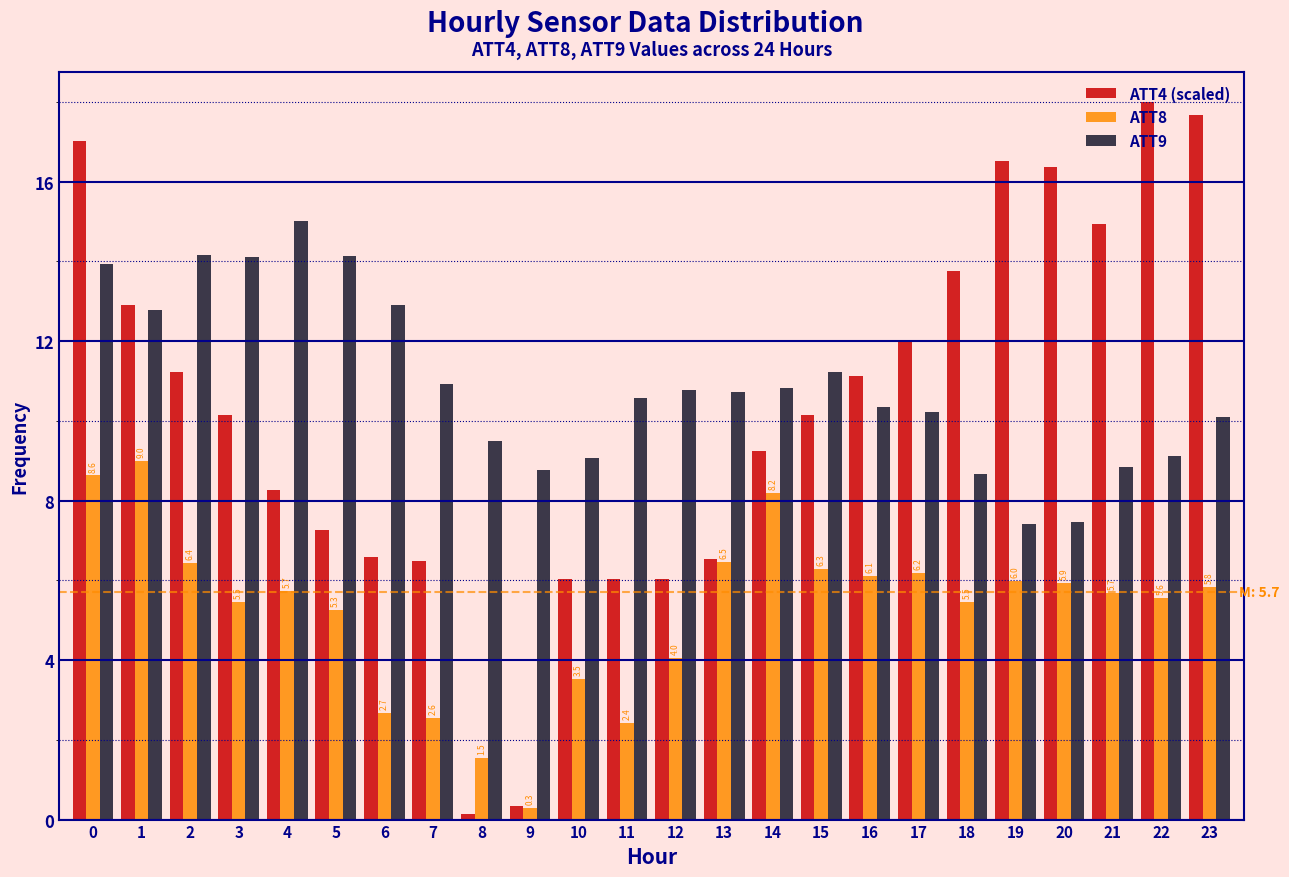

What is the difference between the second highest and minimum values in the ATT4 (scaled) series?

17.5